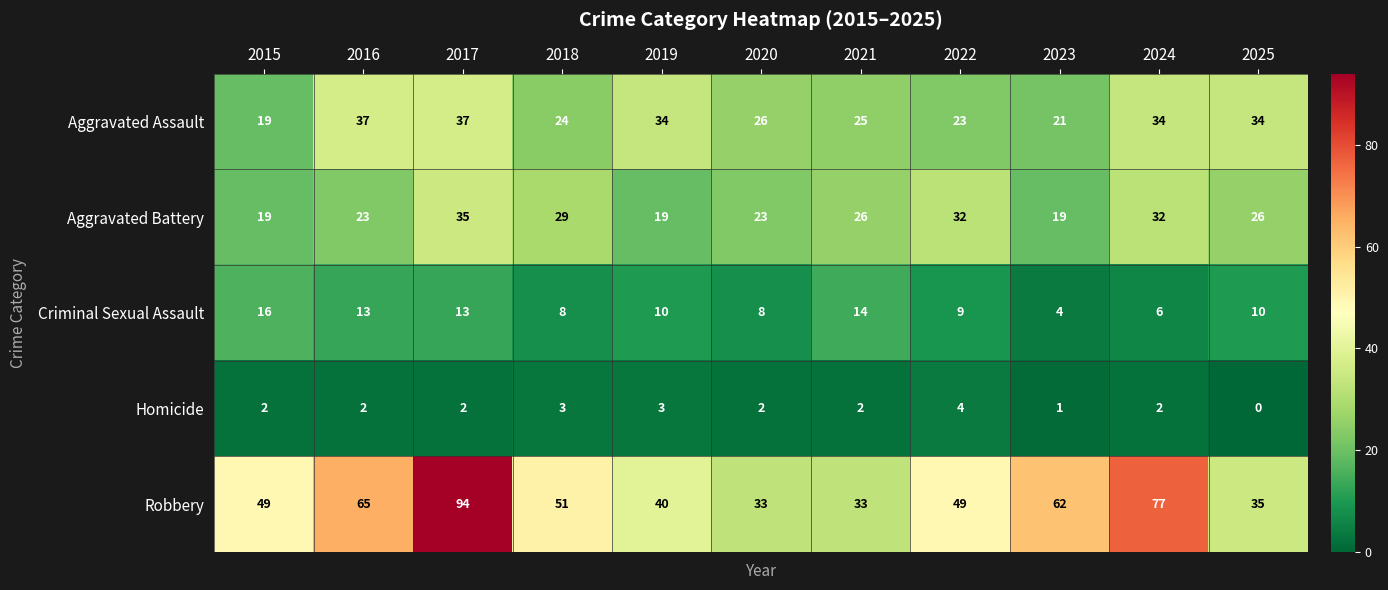

Where is Aggravated Assault nearest to the value 28?

2020